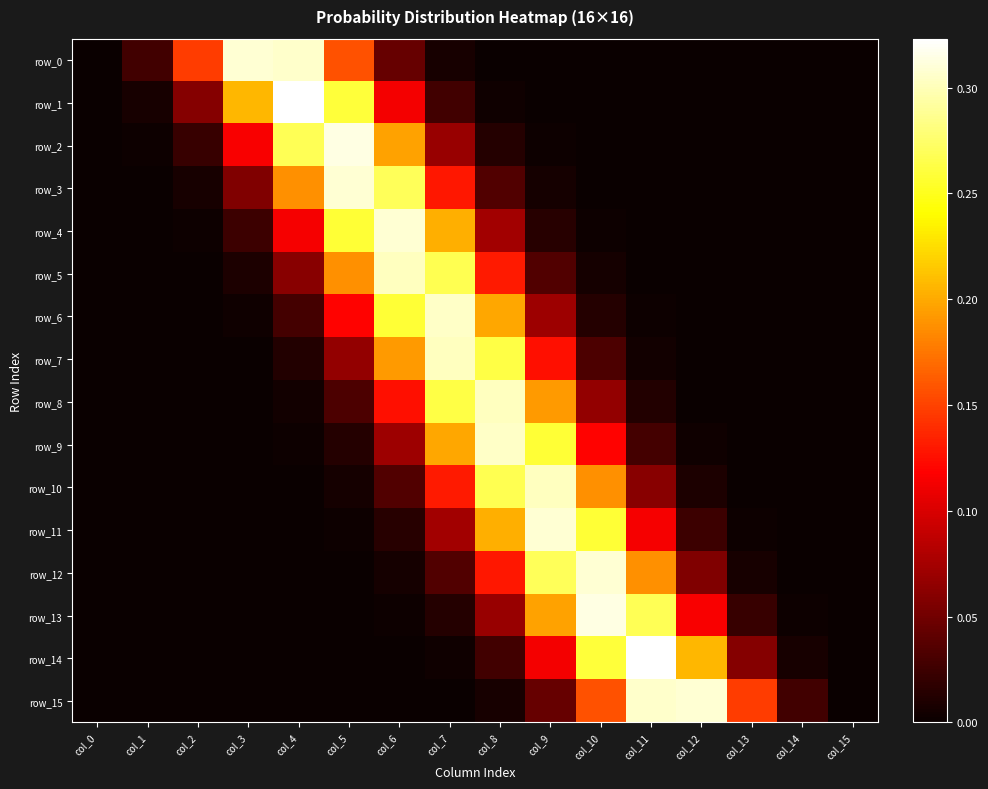

Reading left to right, list all the values displayed in this chart.

row_0: col_0=0.0	col_1=0.0	col_2=0.1	col_3=0.3	col_4=0.3	col_5=0.2	col_6=0.0	col_7=0.0	col_8=0.0	col_9=0.0	col_10=0.0	col_11=0.0	col_12=0.0	col_13=0.0	col_14=0.0	col_15=0.0
row_1: col_0=0.0	col_1=0.0	col_2=0.1	col_3=0.2	col_4=0.3	col_5=0.3	col_6=0.1	col_7=0.0	col_8=0.0	col_9=0.0	col_10=0.0	col_11=0.0	col_12=0.0	col_13=0.0	col_14=0.0	col_15=0.0
row_2: col_0=0.0	col_1=0.0	col_2=0.0	col_3=0.1	col_4=0.3	col_5=0.3	col_6=0.2	col_7=0.1	col_8=0.0	col_9=0.0	col_10=0.0	col_11=0.0	col_12=0.0	col_13=0.0	col_14=0.0	col_15=0.0
row_3: col_0=0.0	col_1=0.0	col_2=0.0	col_3=0.1	col_4=0.2	col_5=0.3	col_6=0.3	col_7=0.1	col_8=0.0	col_9=0.0	col_10=0.0	col_11=0.0	col_12=0.0	col_13=0.0	col_14=0.0	col_15=0.0
row_4: col_0=0.0	col_1=0.0	col_2=0.0	col_3=0.0	col_4=0.1	col_5=0.3	col_6=0.3	col_7=0.2	col_8=0.1	col_9=0.0	col_10=0.0	col_11=0.0	col_12=0.0	col_13=0.0	col_14=0.0	col_15=0.0
row_5: col_0=0.0	col_1=0.0	col_2=0.0	col_3=0.0	col_4=0.1	col_5=0.2	col_6=0.3	col_7=0.3	col_8=0.1	col_9=0.0	col_10=0.0	col_11=0.0	col_12=0.0	col_13=0.0	col_14=0.0	col_15=0.0
row_6: col_0=0.0	col_1=0.0	col_2=0.0	col_3=0.0	col_4=0.0	col_5=0.1	col_6=0.3	col_7=0.3	col_8=0.2	col_9=0.1	col_10=0.0	col_11=0.0	col_12=0.0	col_13=0.0	col_14=0.0	col_15=0.0
row_7: col_0=0.0	col_1=0.0	col_2=0.0	col_3=0.0	col_4=0.0	col_5=0.1	col_6=0.2	col_7=0.3	col_8=0.3	col_9=0.1	col_10=0.0	col_11=0.0	col_12=0.0	col_13=0.0	col_14=0.0	col_15=0.0
row_8: col_0=0.0	col_1=0.0	col_2=0.0	col_3=0.0	col_4=0.0	col_5=0.0	col_6=0.1	col_7=0.3	col_8=0.3	col_9=0.2	col_10=0.1	col_11=0.0	col_12=0.0	col_13=0.0	col_14=0.0	col_15=0.0
row_9: col_0=0.0	col_1=0.0	col_2=0.0	col_3=0.0	col_4=0.0	col_5=0.0	col_6=0.1	col_7=0.2	col_8=0.3	col_9=0.3	col_10=0.1	col_11=0.0	col_12=0.0	col_13=0.0	col_14=0.0	col_15=0.0
row_10: col_0=0.0	col_1=0.0	col_2=0.0	col_3=0.0	col_4=0.0	col_5=0.0	col_6=0.0	col_7=0.1	col_8=0.3	col_9=0.3	col_10=0.2	col_11=0.1	col_12=0.0	col_13=0.0	col_14=0.0	col_15=0.0
row_11: col_0=0.0	col_1=0.0	col_2=0.0	col_3=0.0	col_4=0.0	col_5=0.0	col_6=0.0	col_7=0.1	col_8=0.2	col_9=0.3	col_10=0.3	col_11=0.1	col_12=0.0	col_13=0.0	col_14=0.0	col_15=0.0
row_12: col_0=0.0	col_1=0.0	col_2=0.0	col_3=0.0	col_4=0.0	col_5=0.0	col_6=0.0	col_7=0.0	col_8=0.1	col_9=0.3	col_10=0.3	col_11=0.2	col_12=0.1	col_13=0.0	col_14=0.0	col_15=0.0
row_13: col_0=0.0	col_1=0.0	col_2=0.0	col_3=0.0	col_4=0.0	col_5=0.0	col_6=0.0	col_7=0.0	col_8=0.1	col_9=0.2	col_10=0.3	col_11=0.3	col_12=0.1	col_13=0.0	col_14=0.0	col_15=0.0
row_14: col_0=0.0	col_1=0.0	col_2=0.0	col_3=0.0	col_4=0.0	col_5=0.0	col_6=0.0	col_7=0.0	col_8=0.0	col_9=0.1	col_10=0.3	col_11=0.3	col_12=0.2	col_13=0.1	col_14=0.0	col_15=0.0
row_15: col_0=0.0	col_1=0.0	col_2=0.0	col_3=0.0	col_4=0.0	col_5=0.0	col_6=0.0	col_7=0.0	col_8=0.0	col_9=0.0	col_10=0.2	col_11=0.3	col_12=0.3	col_13=0.1	col_14=0.0	col_15=0.0